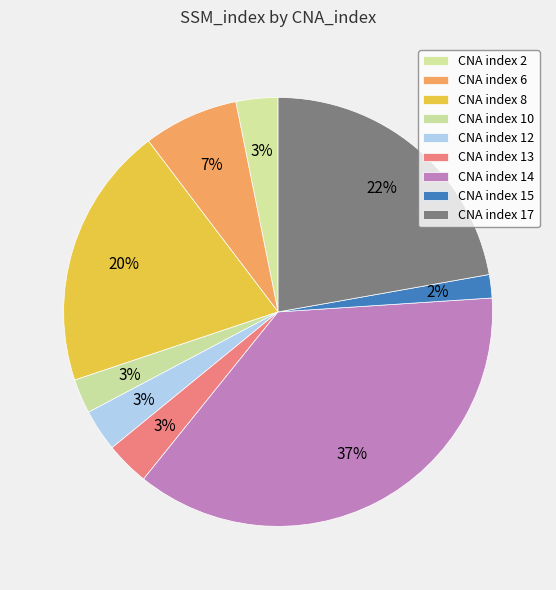

To the nearest percent, what is the average slice percentage?

11%